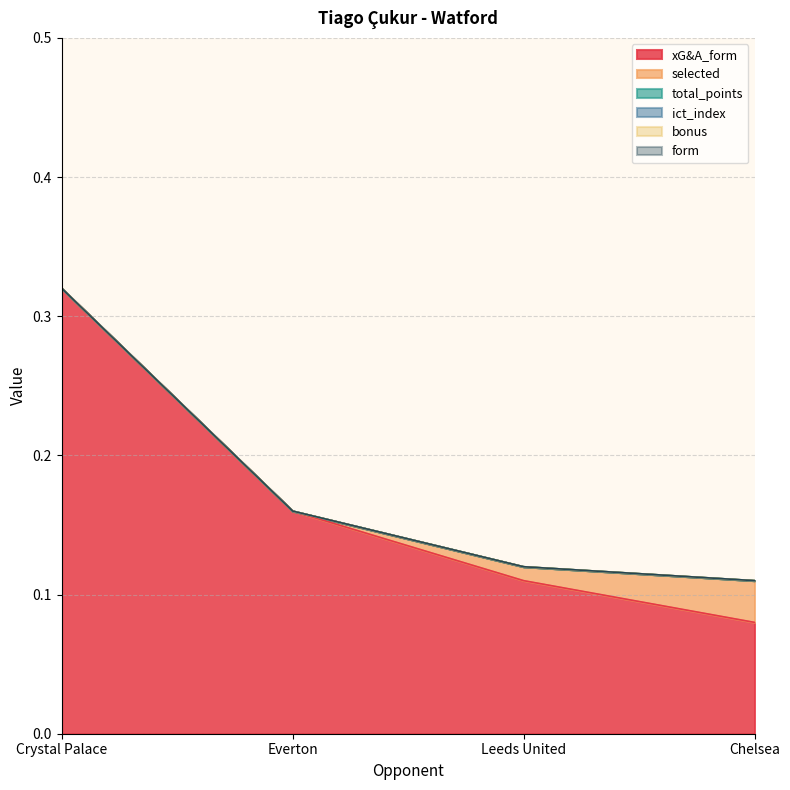

What is the label of the 2nd point from the right?

Leeds United